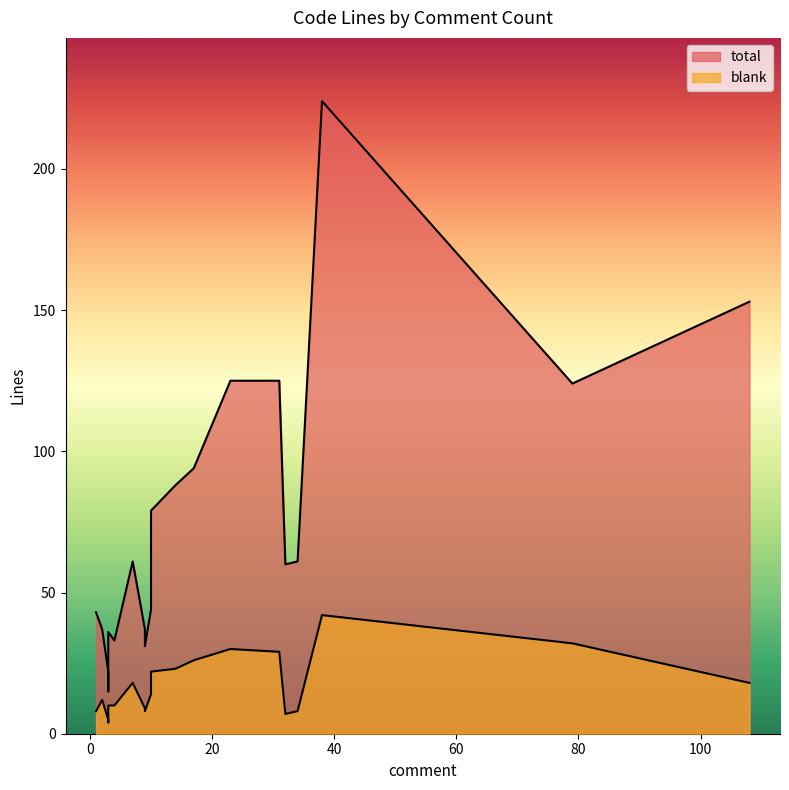

How many lines are shown in the chart?

2